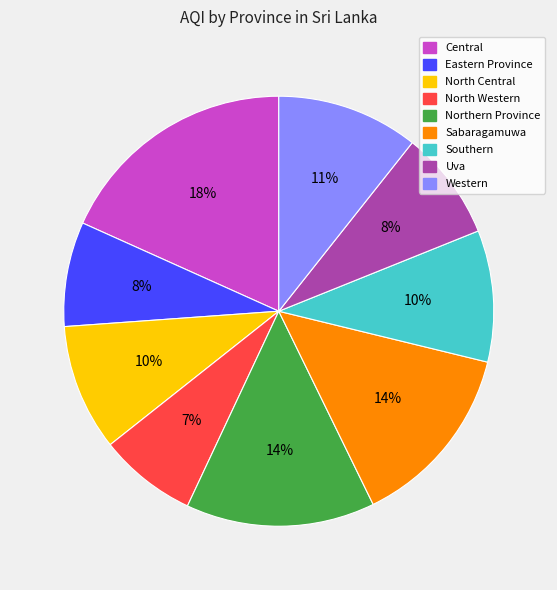

Is the sum of Sabaragamuwa and North Central greater than half?

No